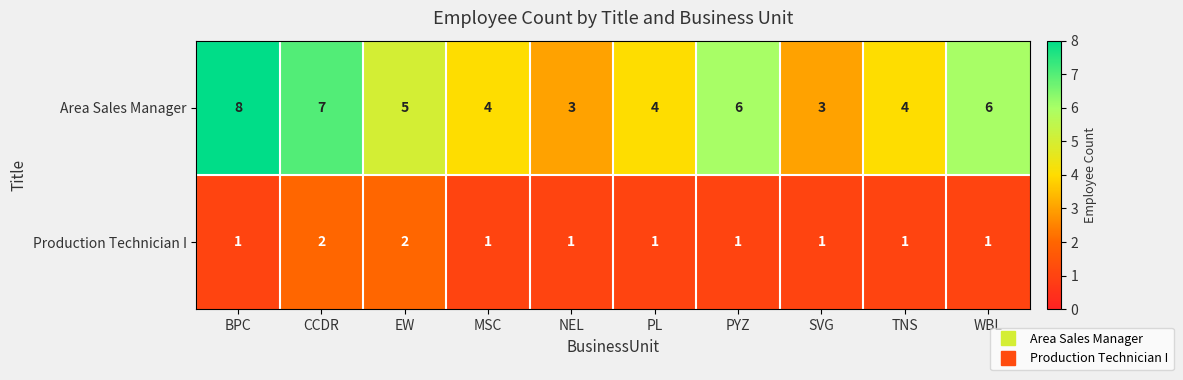

Count the number of categories in the chart.

10